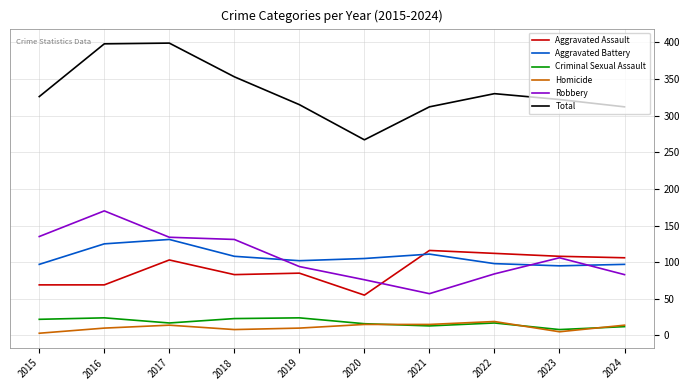

Is the value of Criminal Sexual Assault at 2017 greater than the value of Total at 2017?

No